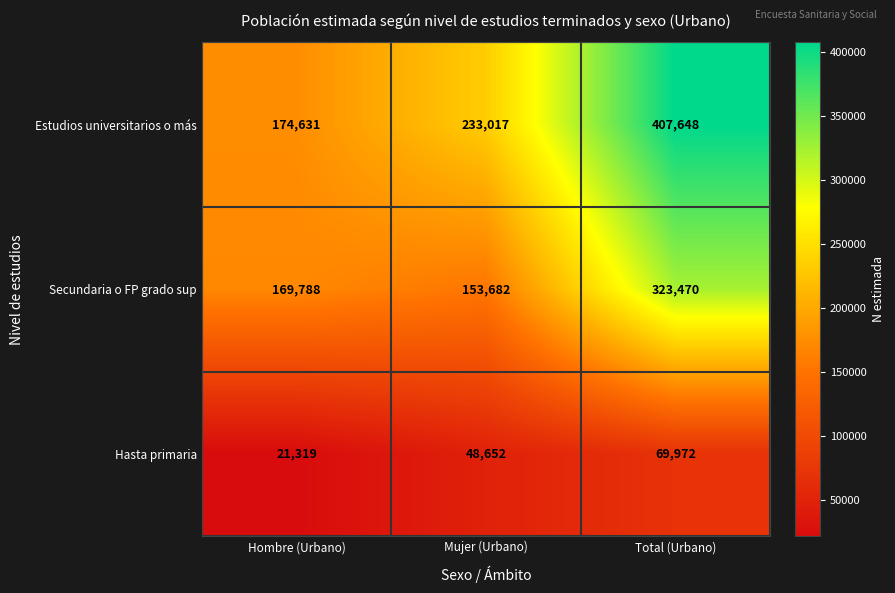

At which label is Hasta primaria closest to 45645?

Mujer (Urbano)